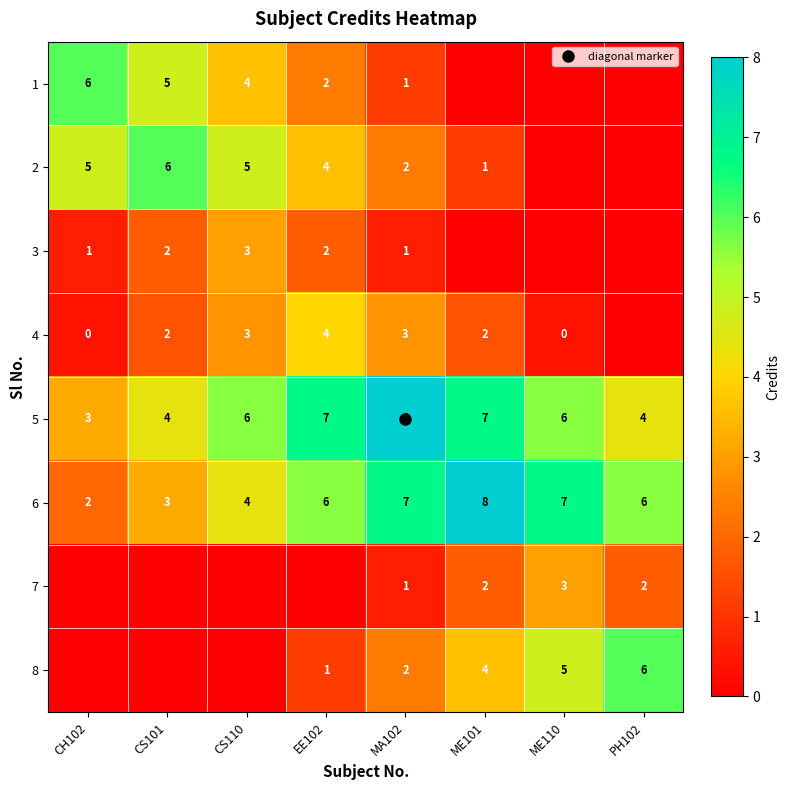

Which category has the lowest value in the 3 series?

ME101